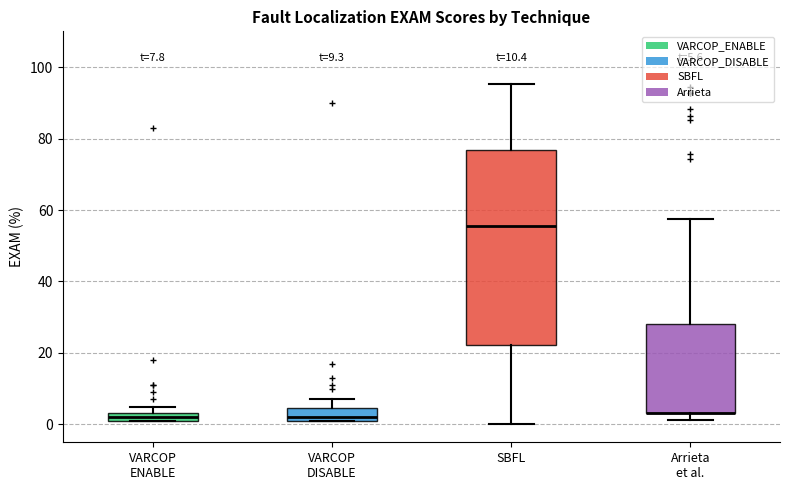

Comparing the boxes themselves (not the whiskers), which one is the tallest?

SBFL